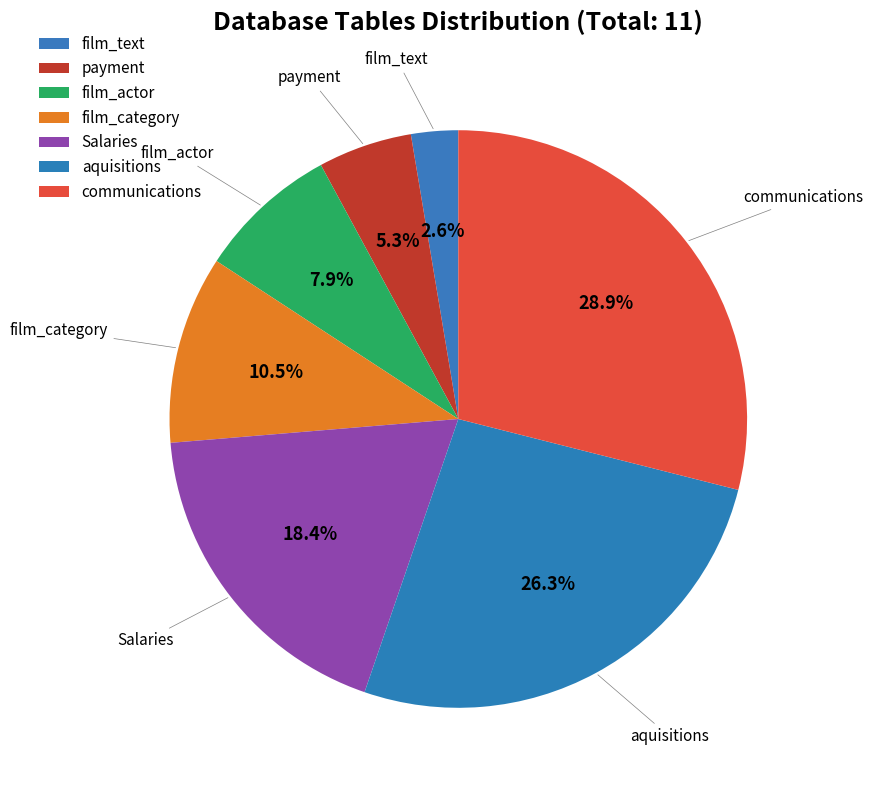

Approximately how many times larger is the value at film_actor compared to film_text?

3.0